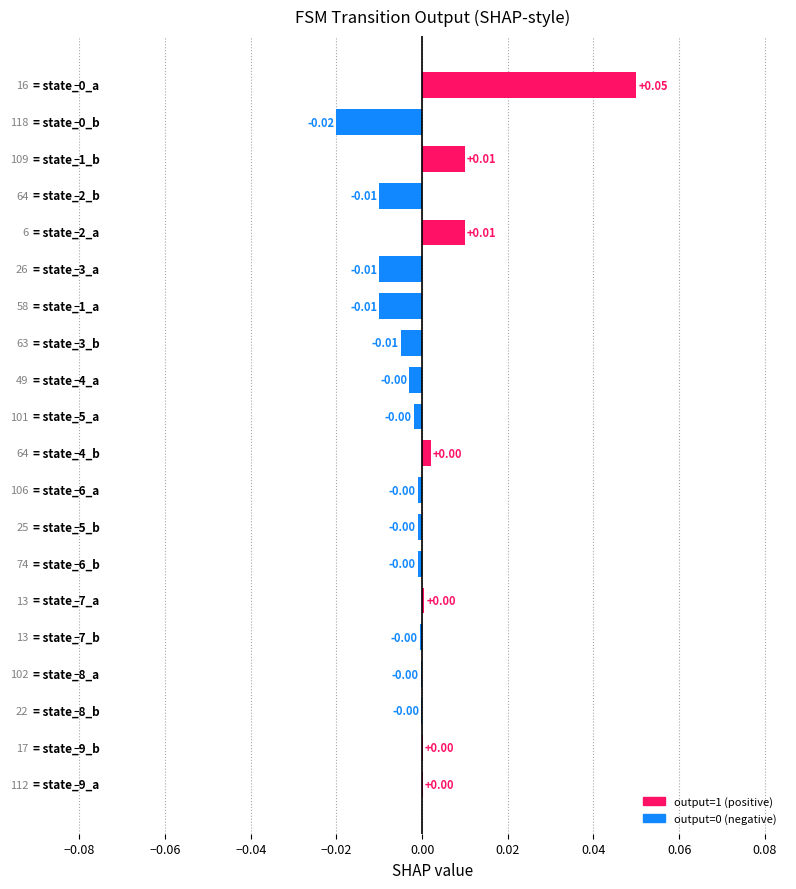

Are the bars horizontal?

Yes